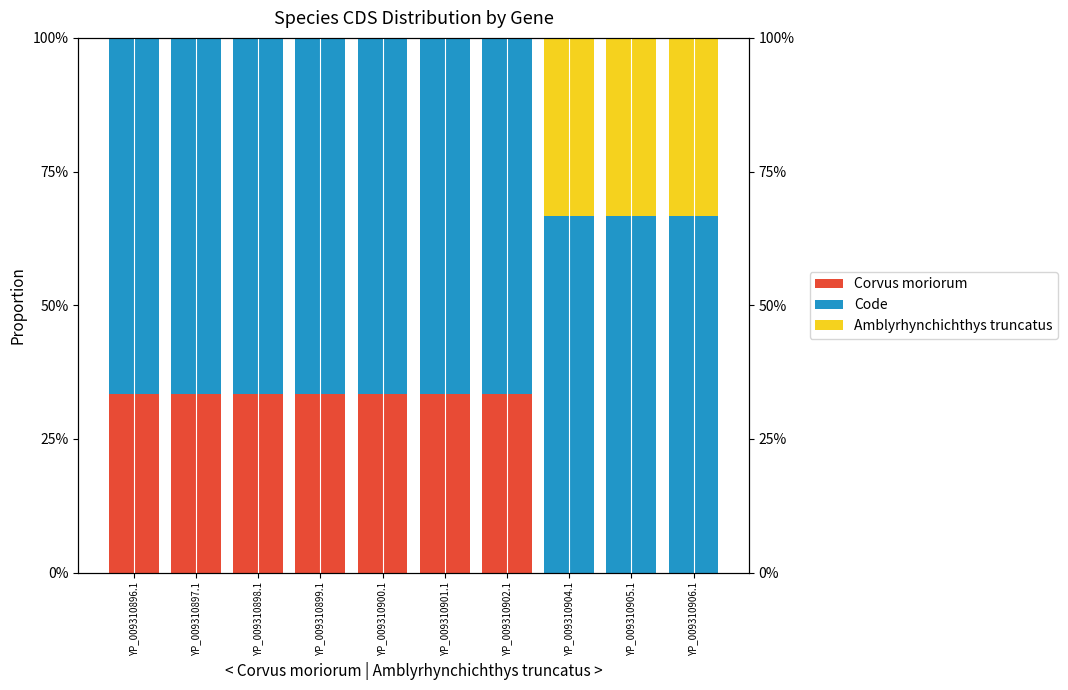

How many Amblyrhynchichthys truncatus values are between 0 and 1?

10